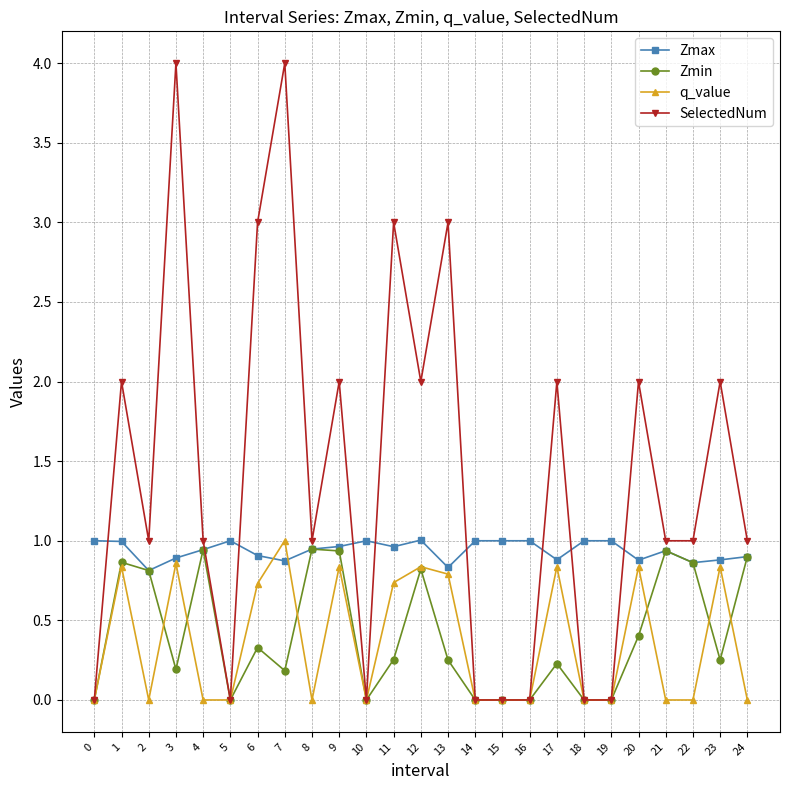

What is the difference between the Zmax values at 14 and 21?

0.1